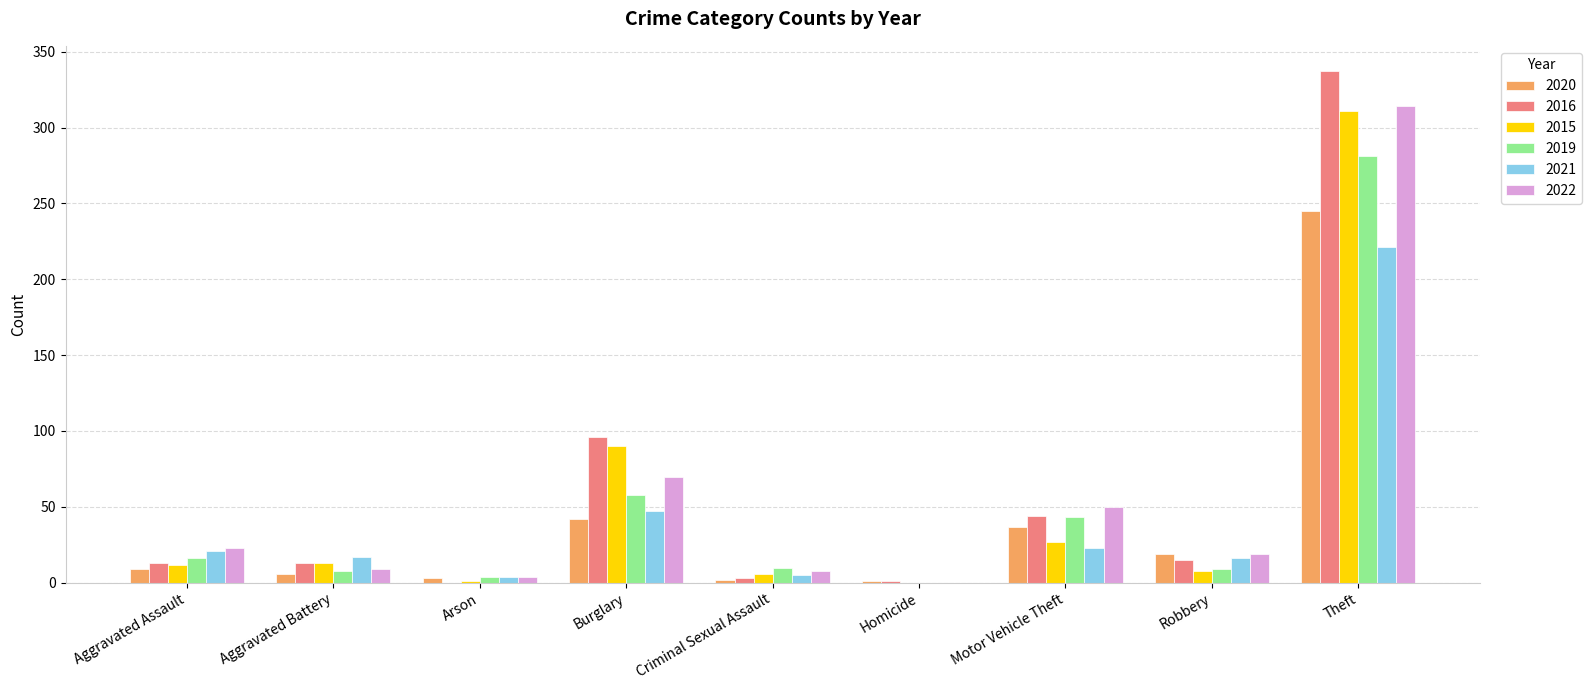

At which label is 2022 closest to 157?

Burglary